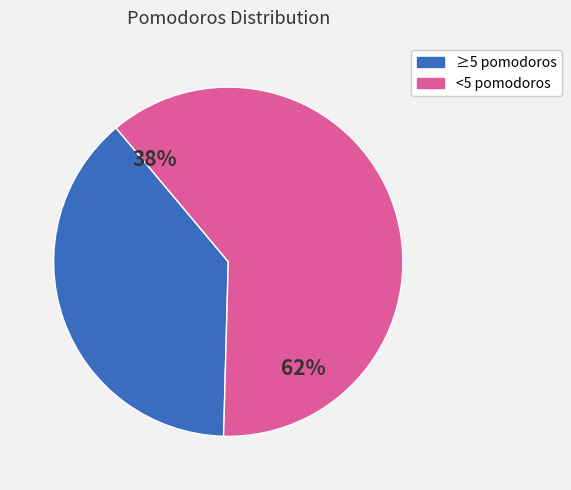

Is it true that 6 pomodoros is 36% of the pie?

False